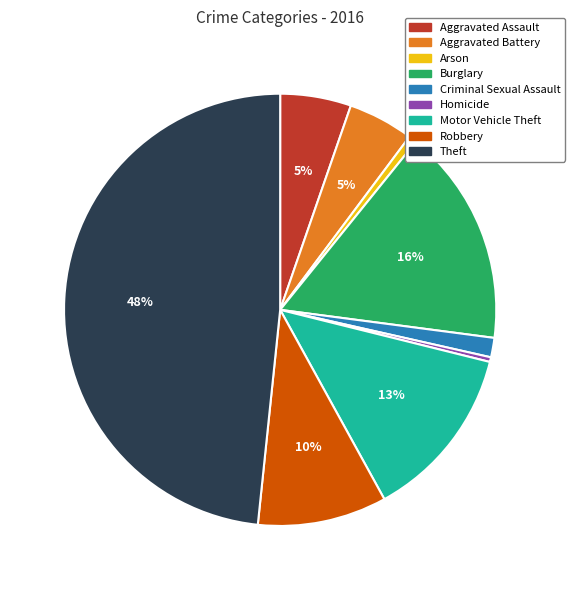

To the nearest percent, what is the difference between the Motor Vehicle Theft and Burglary slice percentages?

3%